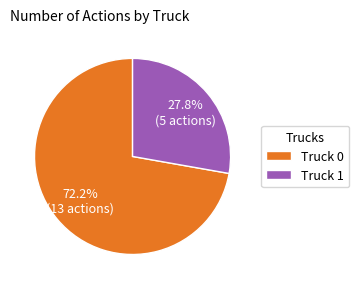

Does any single category account for the majority?

Yes